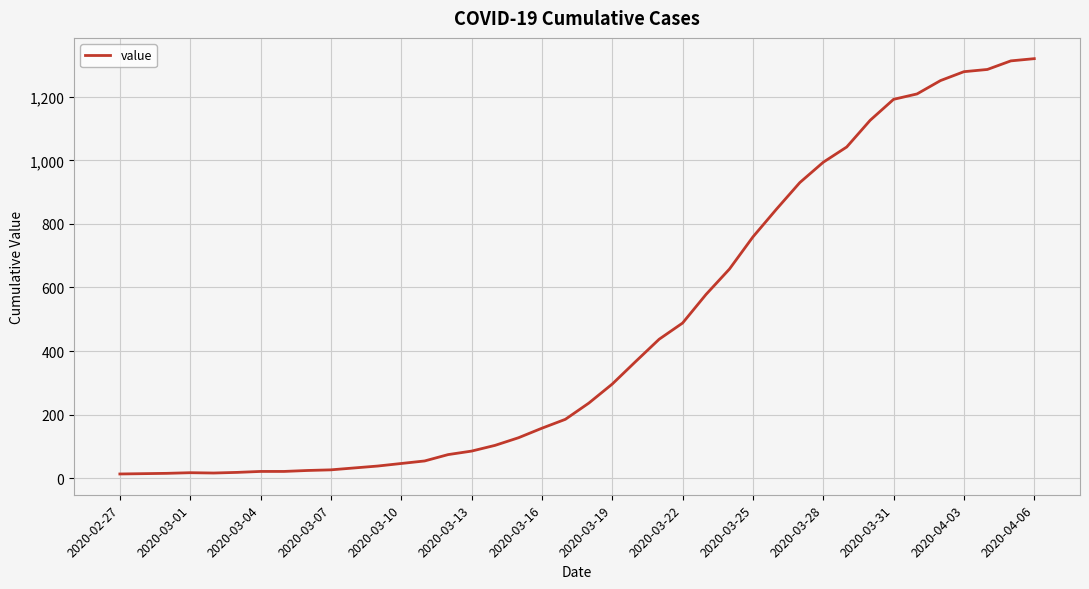

Is this an area chart (filled region under the line)?

No